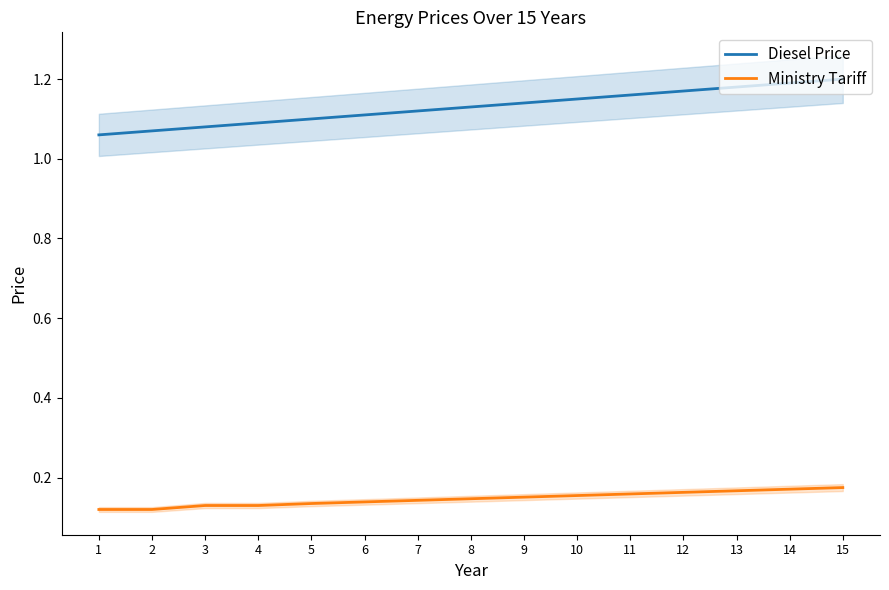

True or false: Diesel Price and Ministry Tariff cross at least once.

False